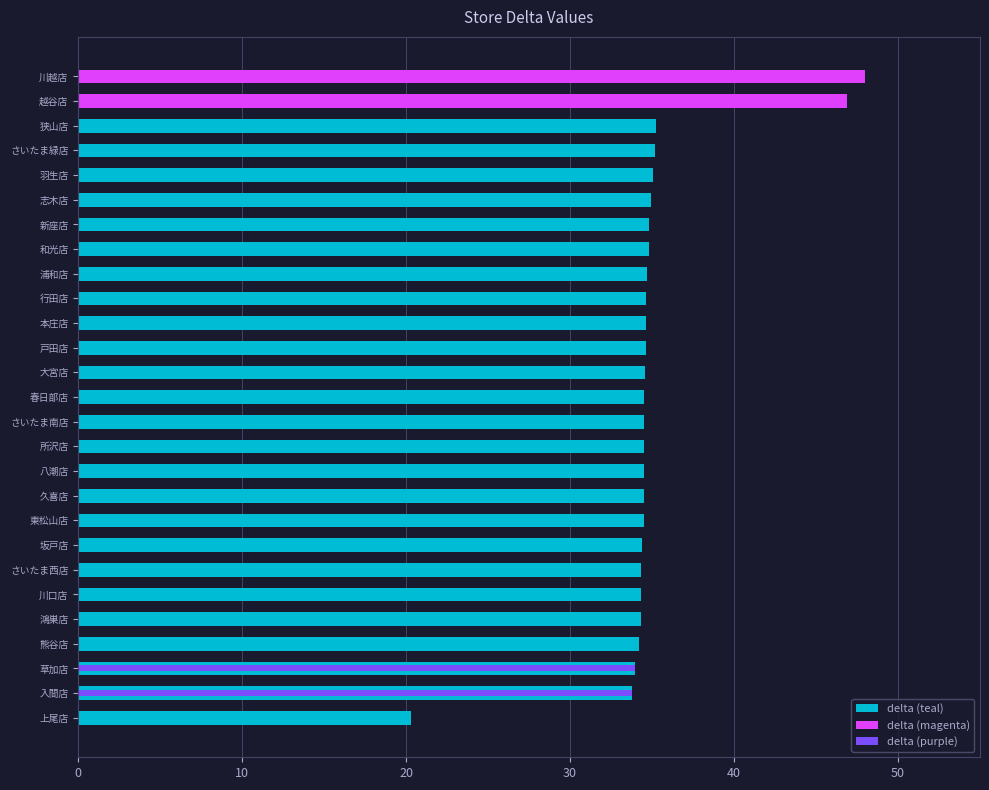

Does the chart contain stacked bars?

No